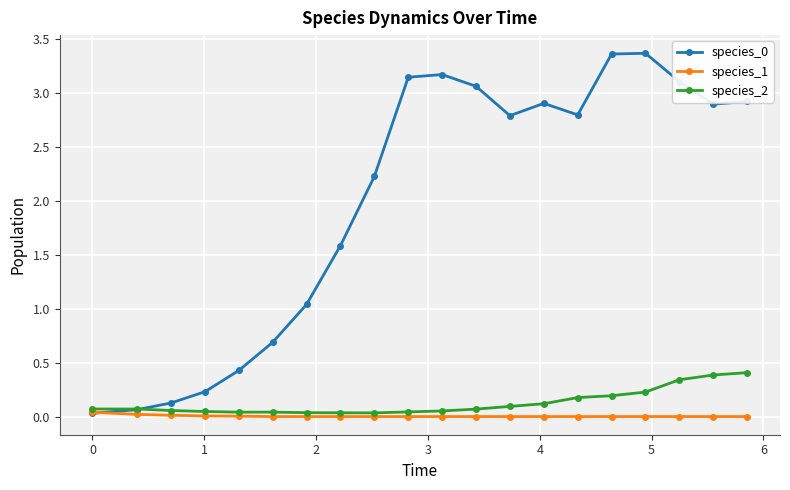

How many lines are shown in the chart?

3